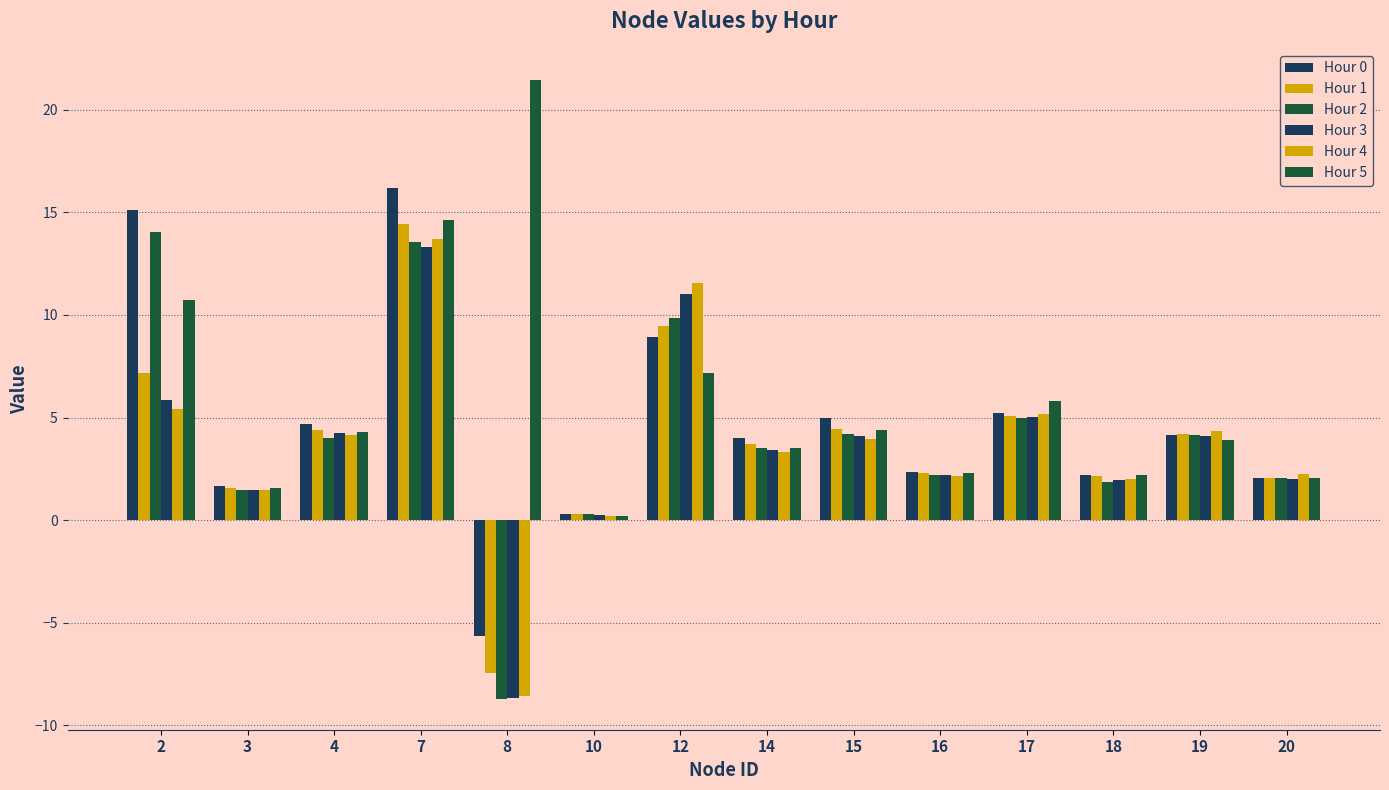

How many positive values does the Hour 3 series have?

13